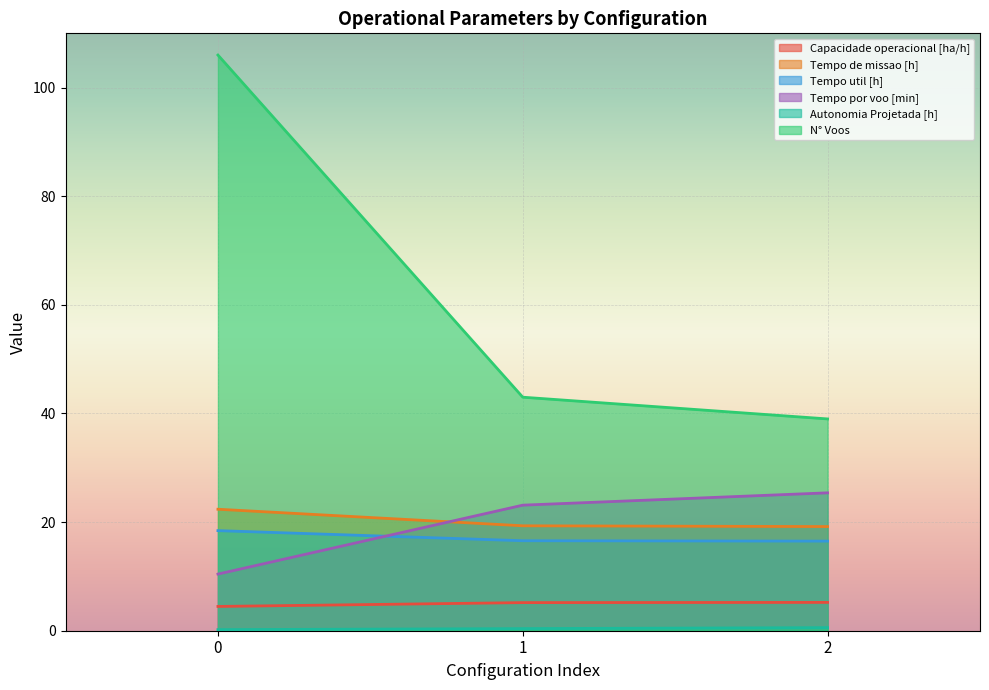

What is the greatest value displayed?

106.0